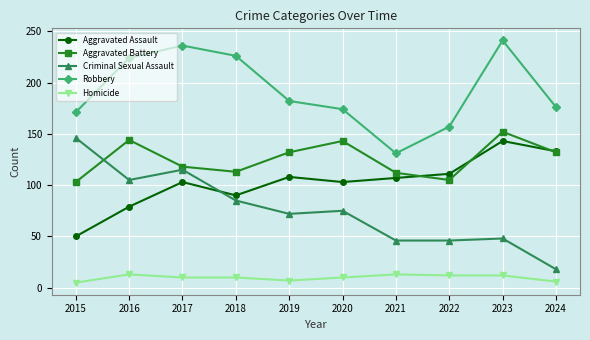

What is the maximum value shown in the chart?

241